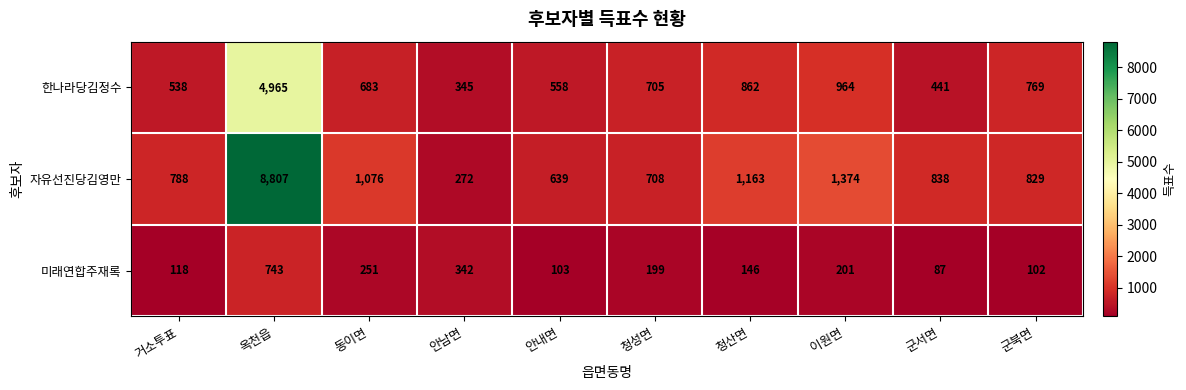

What is the total value across all series at 군북면?

1700